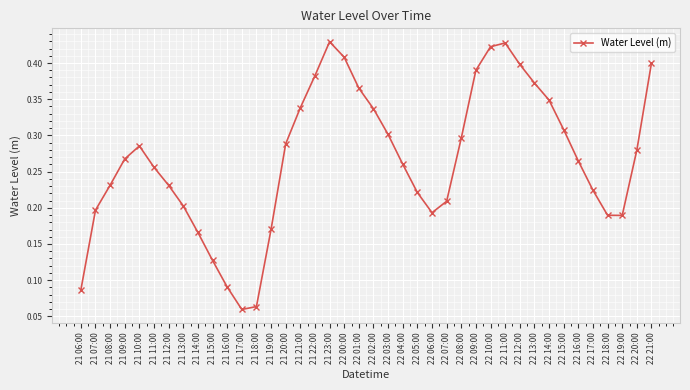

What is the label of the 32nd point from the left?

22 13:00